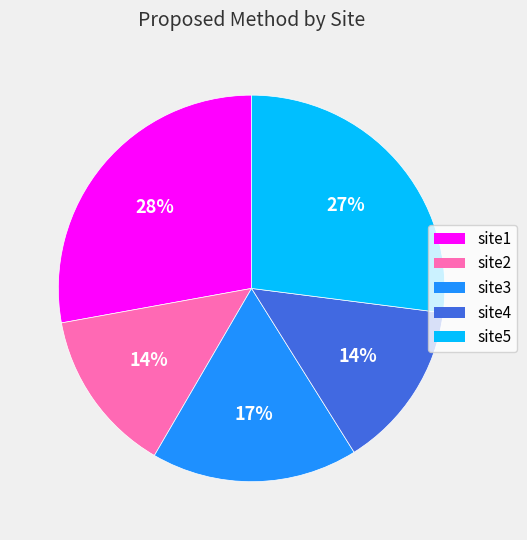

Does site4 represent more than half of the total?

No